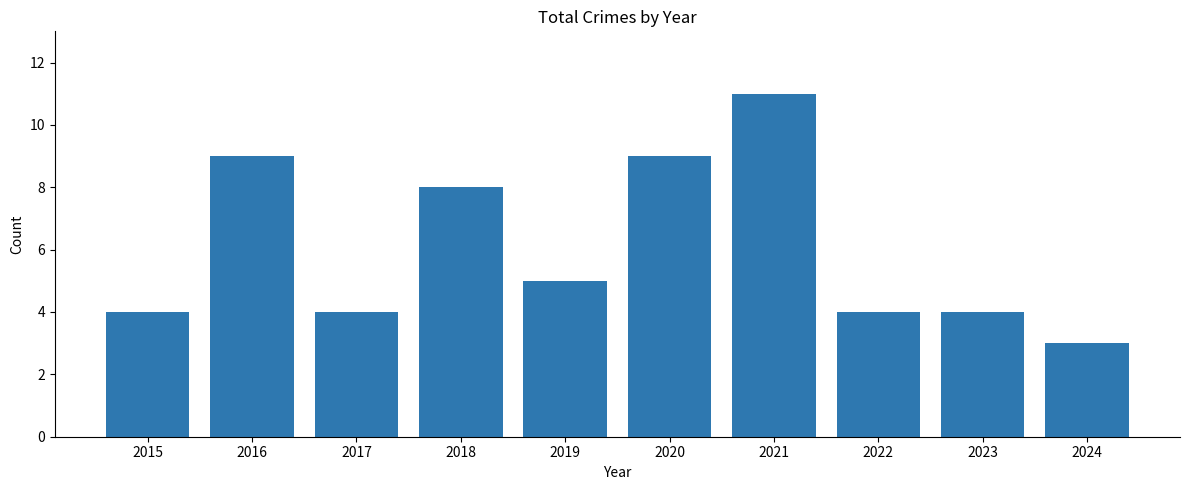

The value at 2019 is 5. True or false?

True